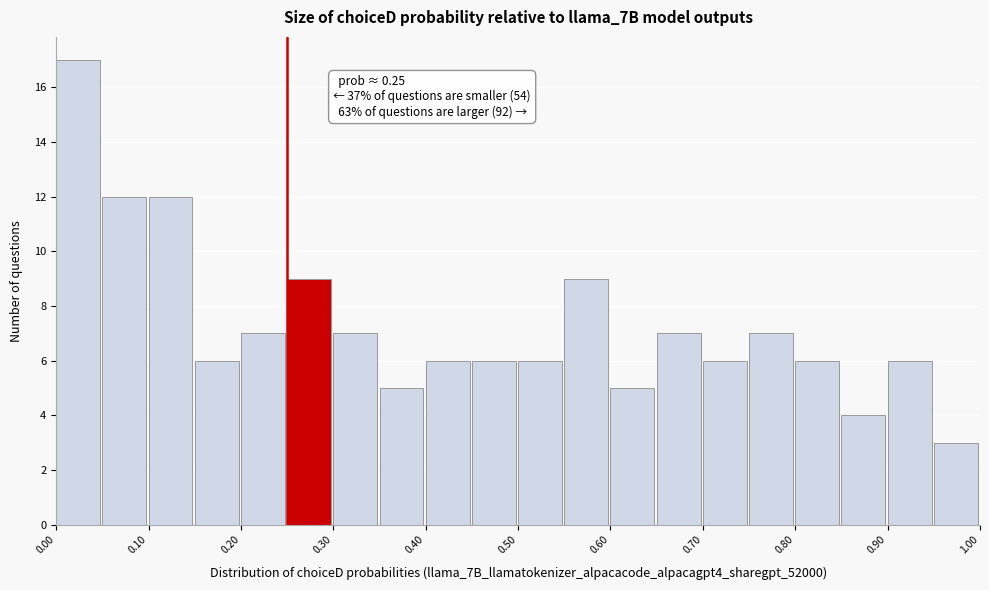

Which range on the x-axis has the tallest bar?

0.00 to 0.05